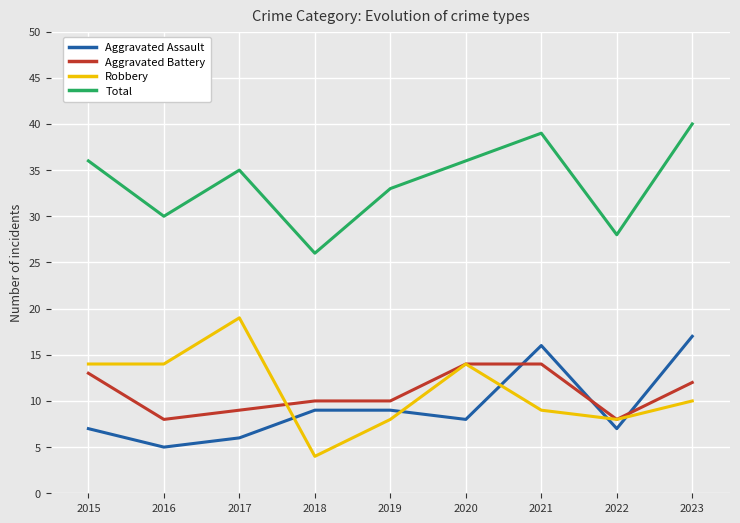

True or false: Aggravated Battery and Total intersect in this chart.

False